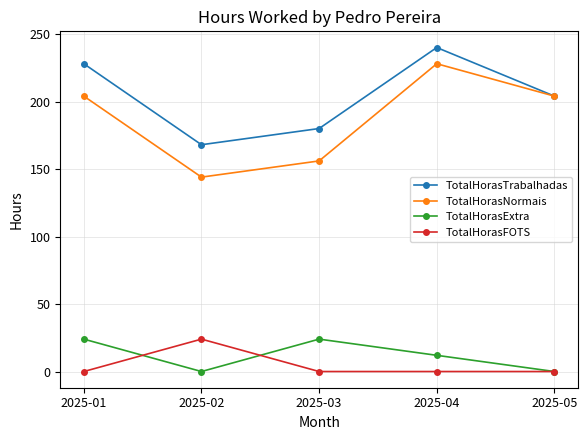

Where does the TotalHorasTrabalhadas series first go above 204?

2025-01